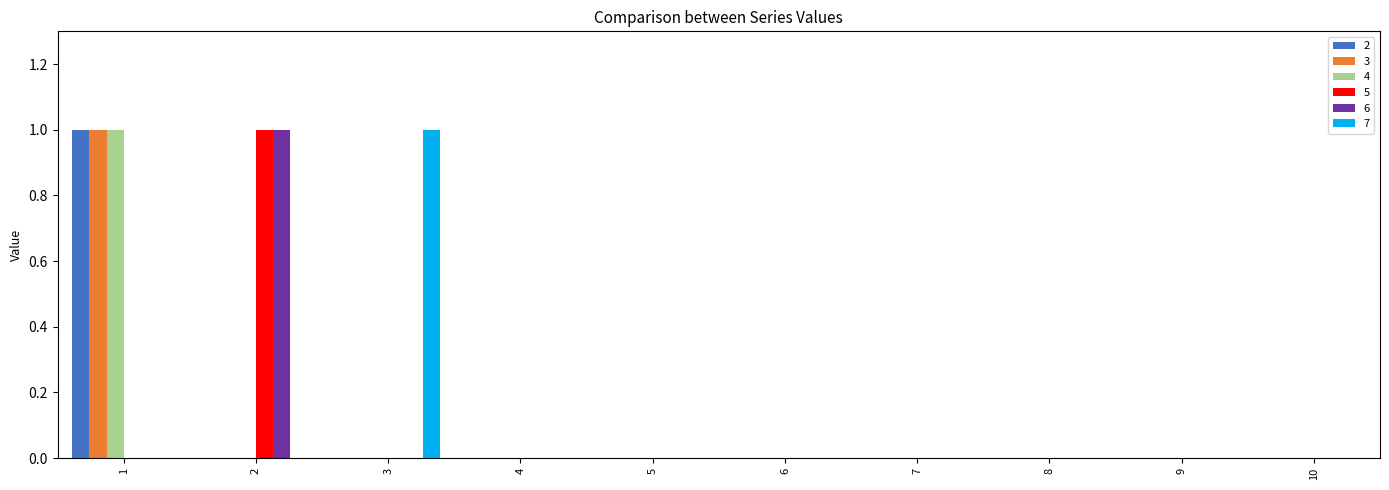

The value of 7 at 3 is 2. True or false?

False